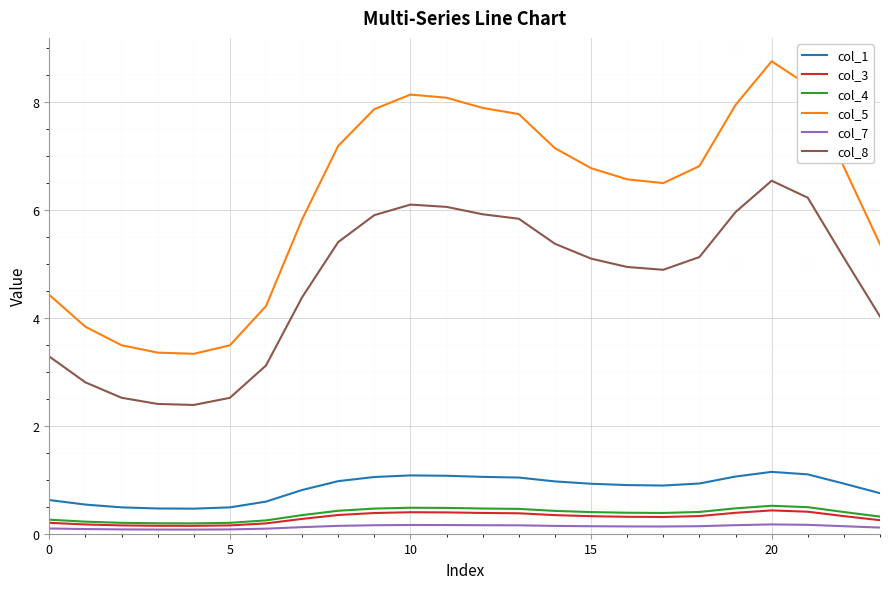

Which series has the largest range (max minus min)?

col_5